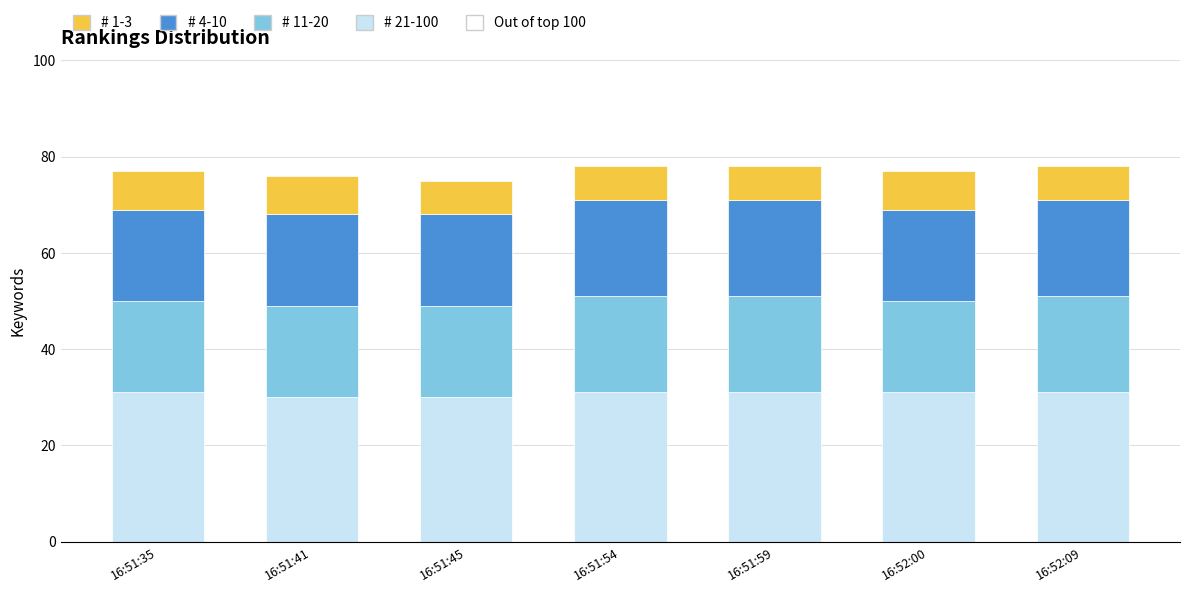

Reading left to right, transcribe the values for # 21-100.

31	30	30	31	31	31	31